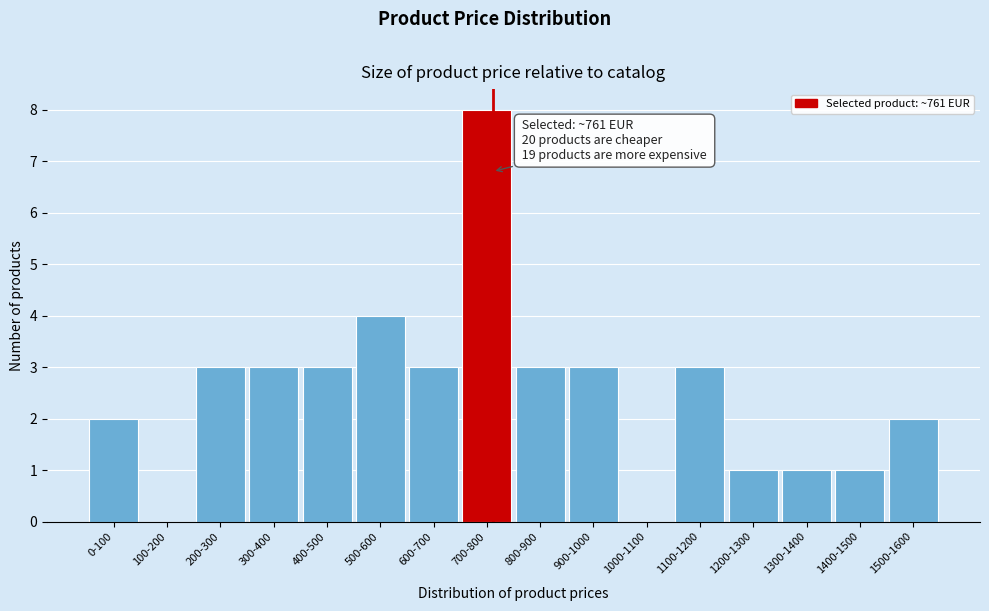

Reading left to right, what are all the values shown in this chart?

0-100=2	100-200=0	200-300=3	300-400=3	400-500=3	500-600=4	600-700=3	700-800=8	800-900=3	900-1000=3	1000-1100=0	1100-1200=3	1200-1300=1	1300-1400=1	1400-1500=1	1500-1600=2